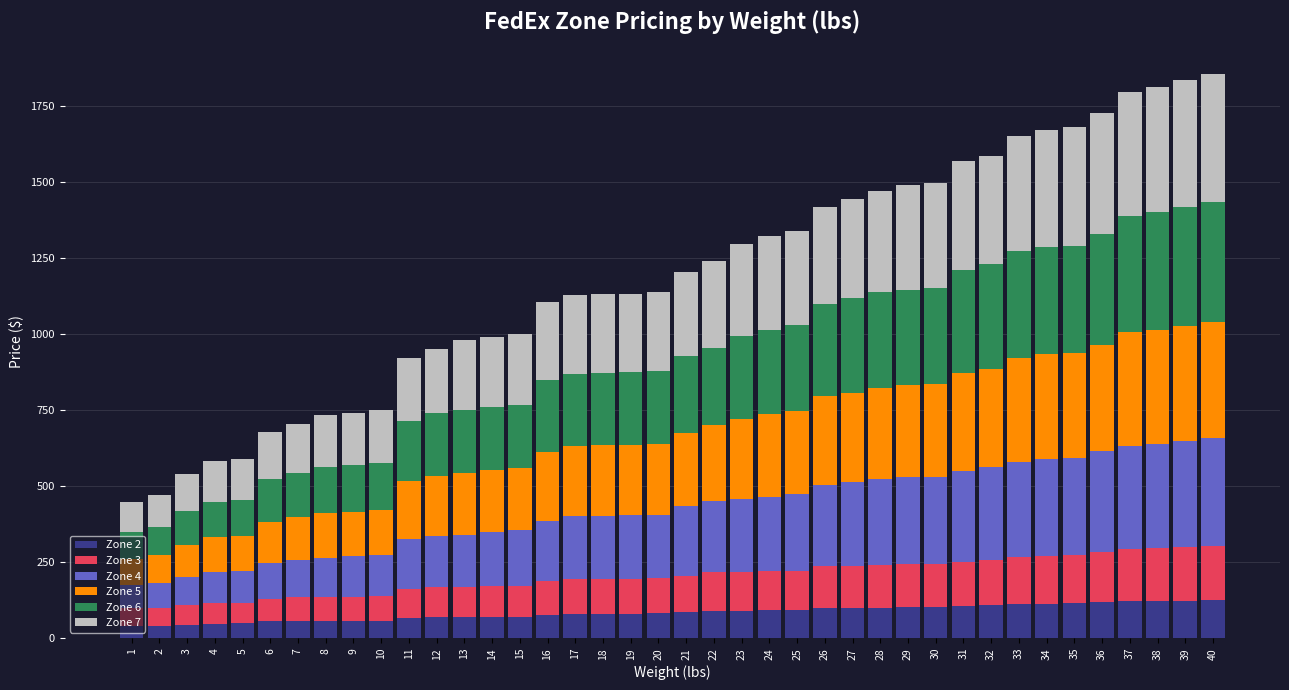

What are all the series names shown in the legend?

Zone 2, Zone 3, Zone 4, Zone 5, Zone 6, Zone 7